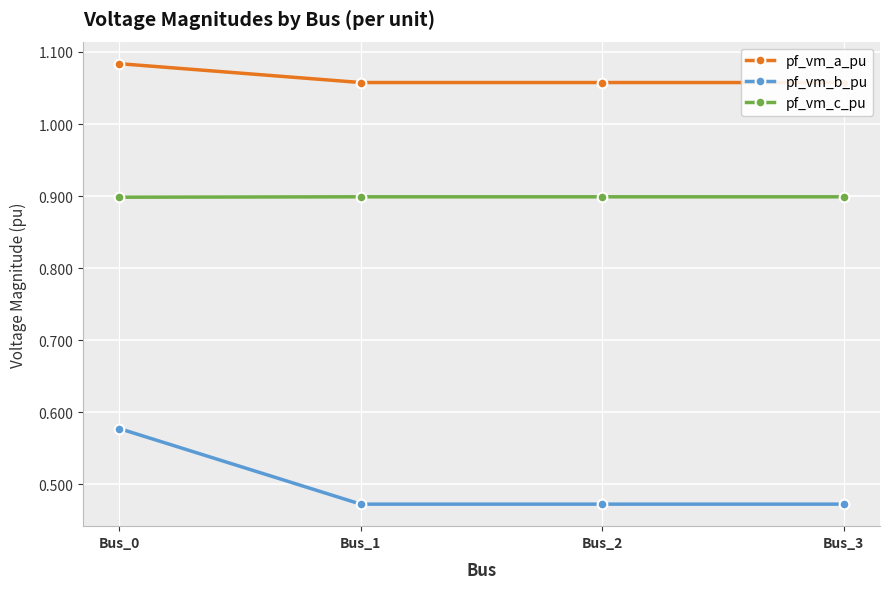

The value of pf_vm_c_pu at Bus_2 is 0.5. True or false?

False